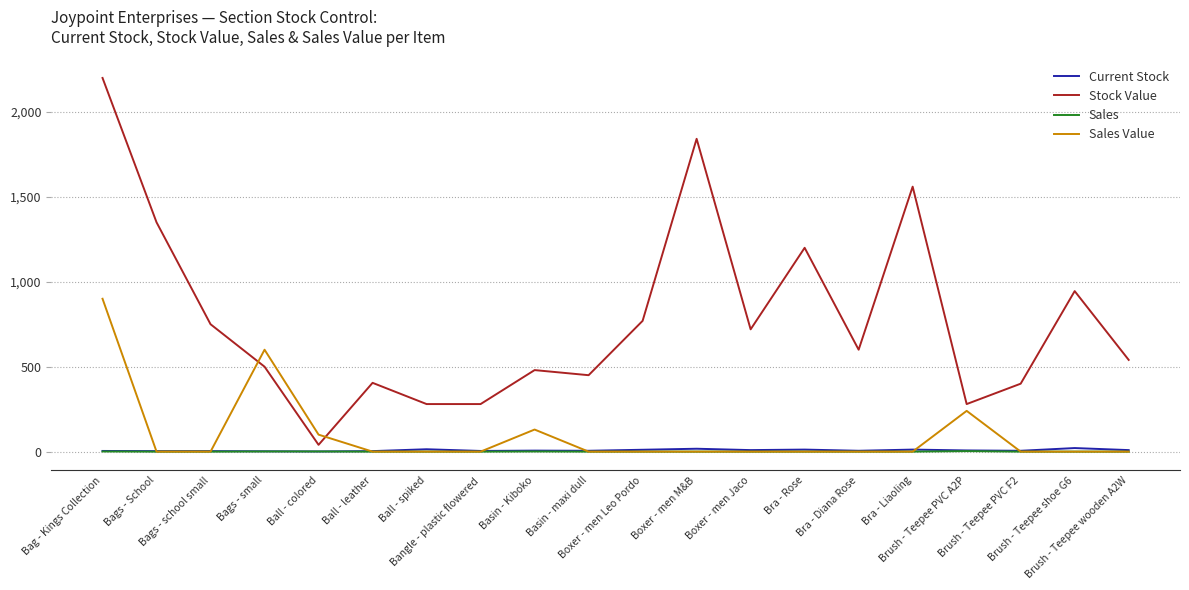

True or false: Stock Value has more than 0 interior local peaks.

True